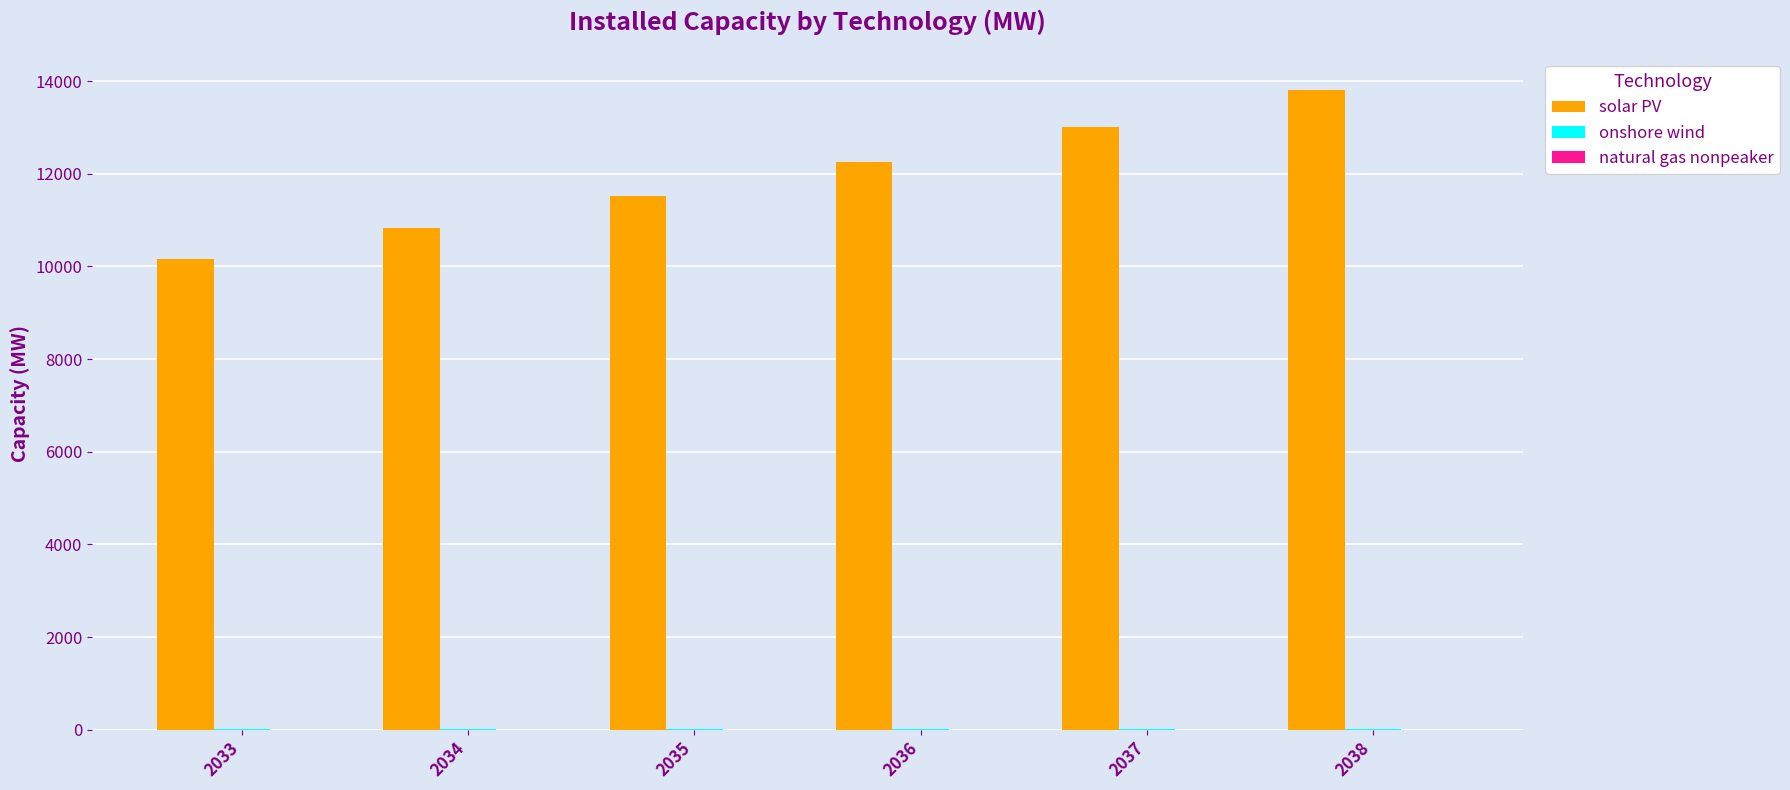

Is it true that solar PV equals 15431.7 at 2033?

False